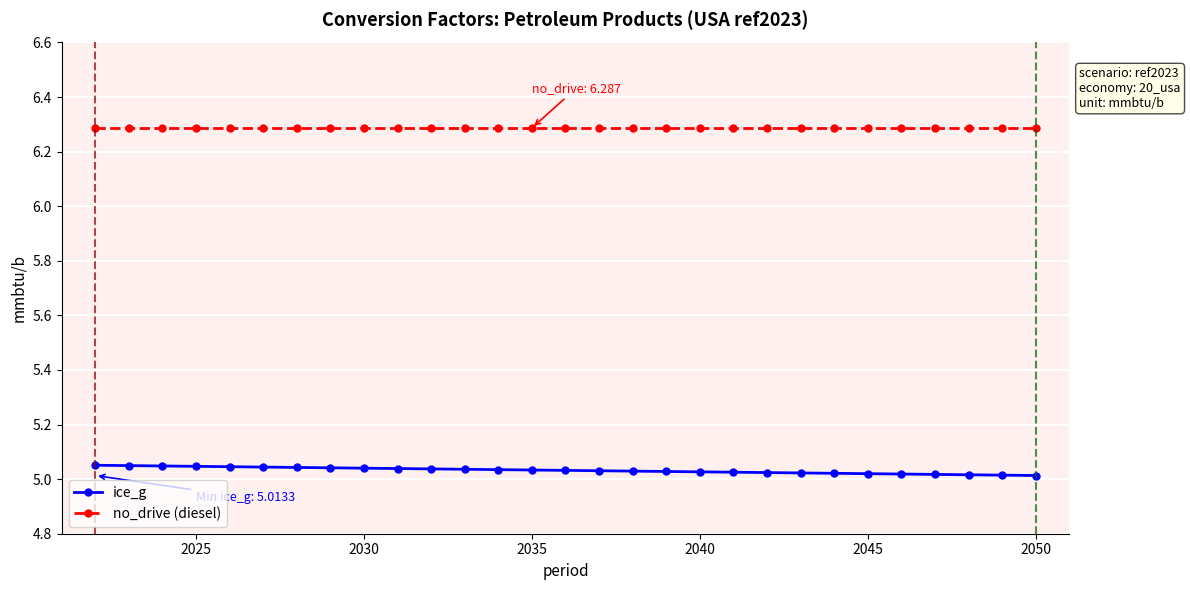

True or false: ice_g and no_drive (diesel) intersect in this chart.

False